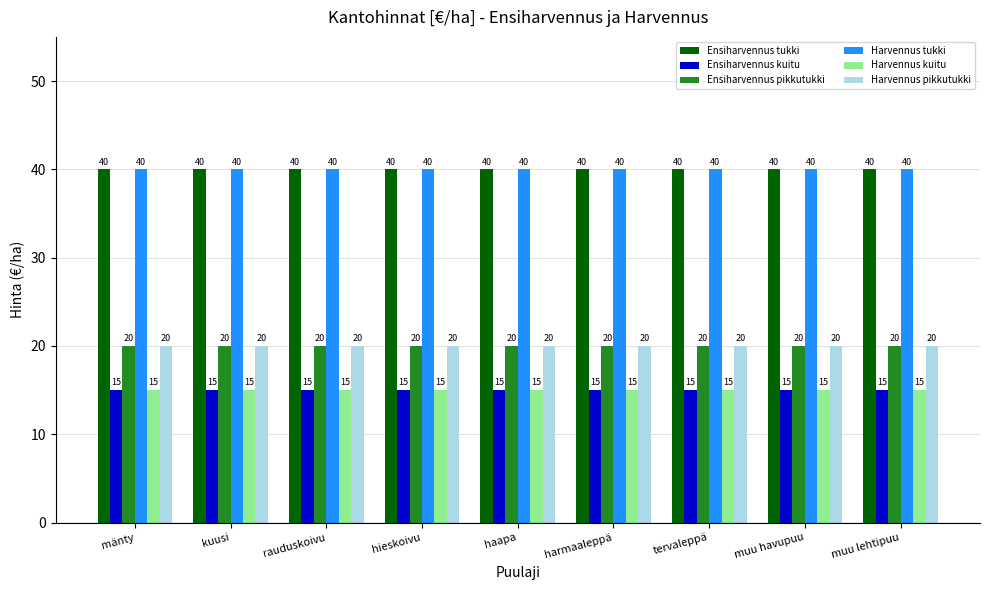

How many distinct data groups are displayed?

6